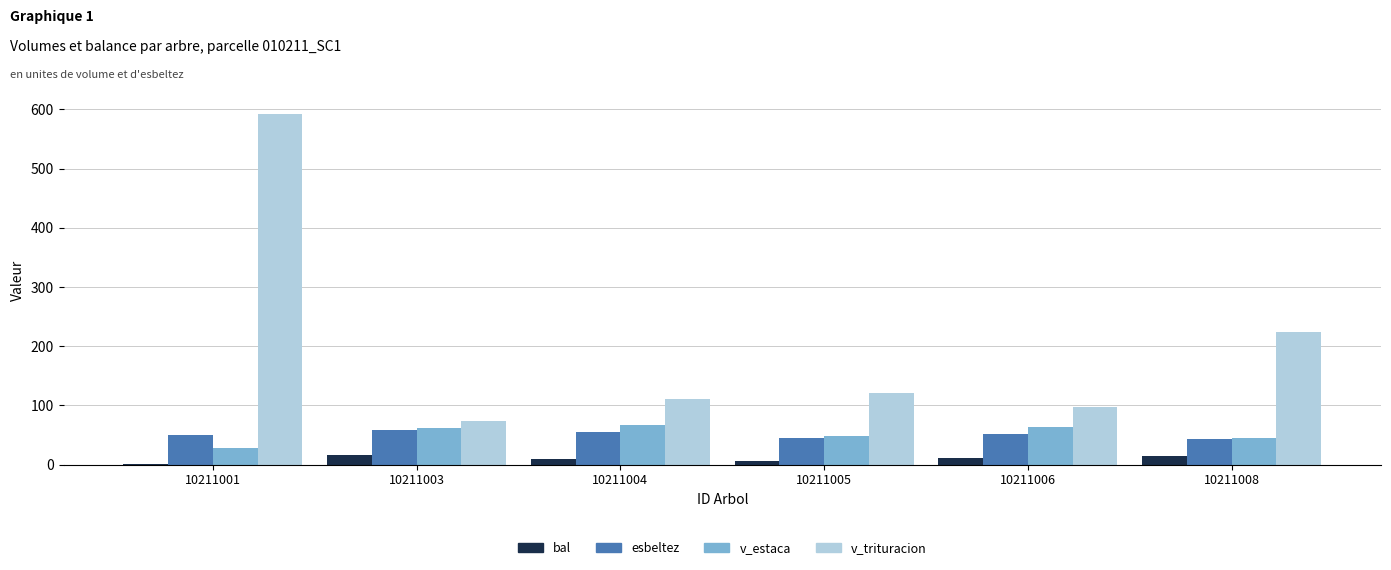

Which series has the largest total across all categories?

v_trituracion